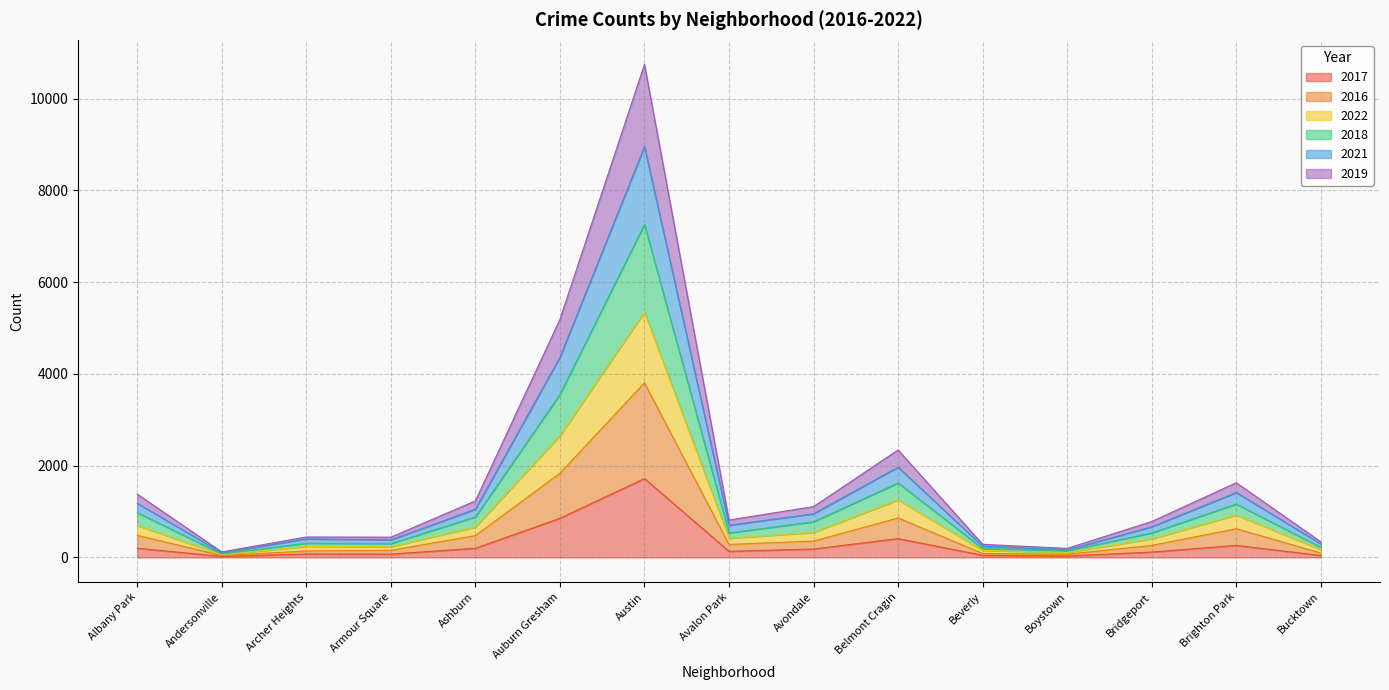

Does the chart have visible grid lines?

Yes